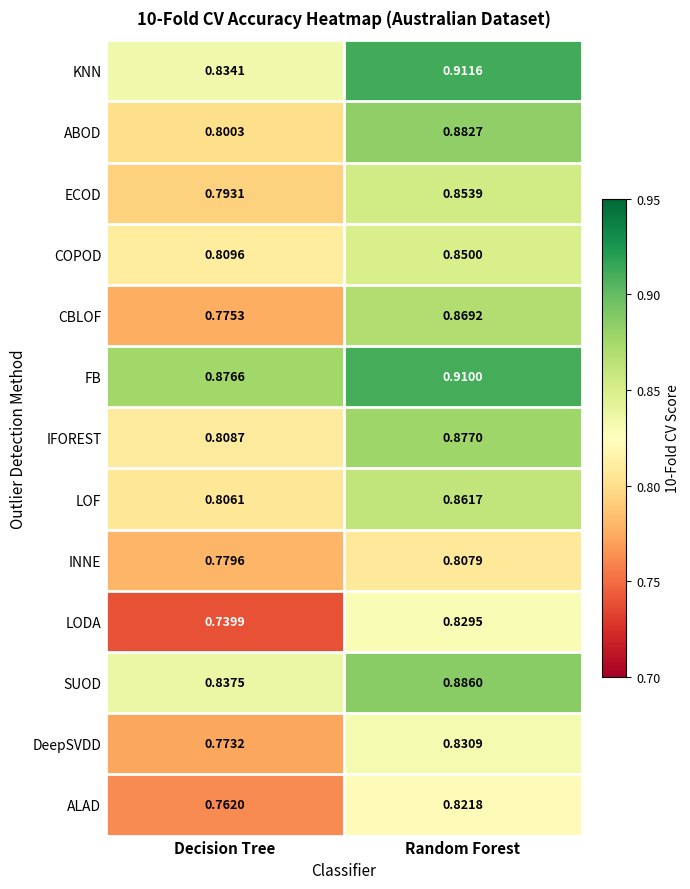

Which series has the largest total across all categories?

FB